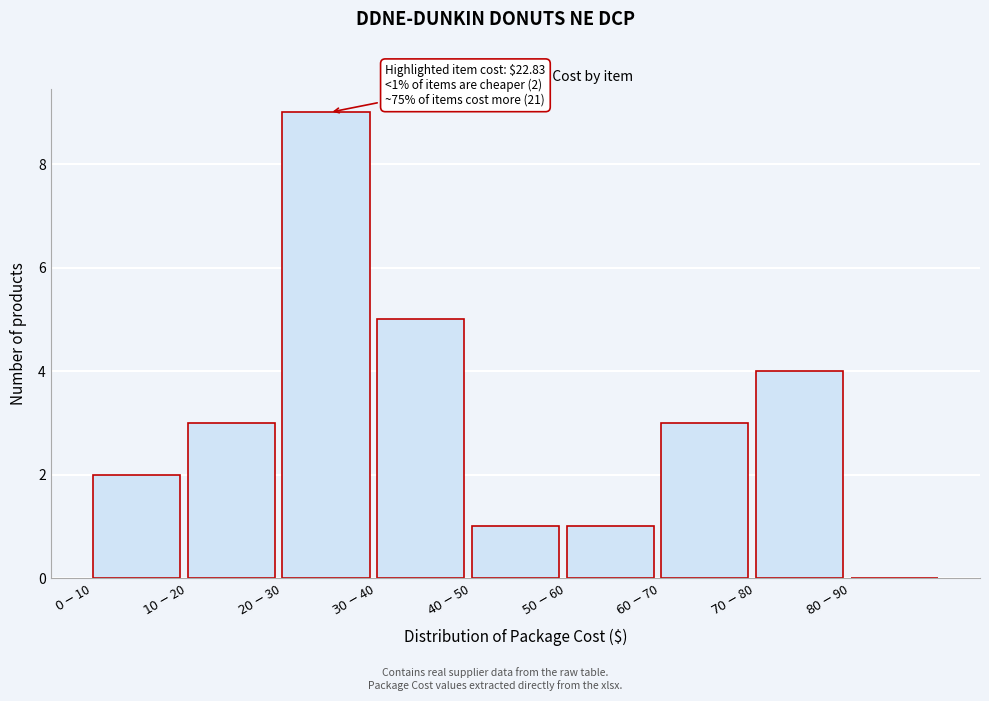

What is the greatest value displayed?

9